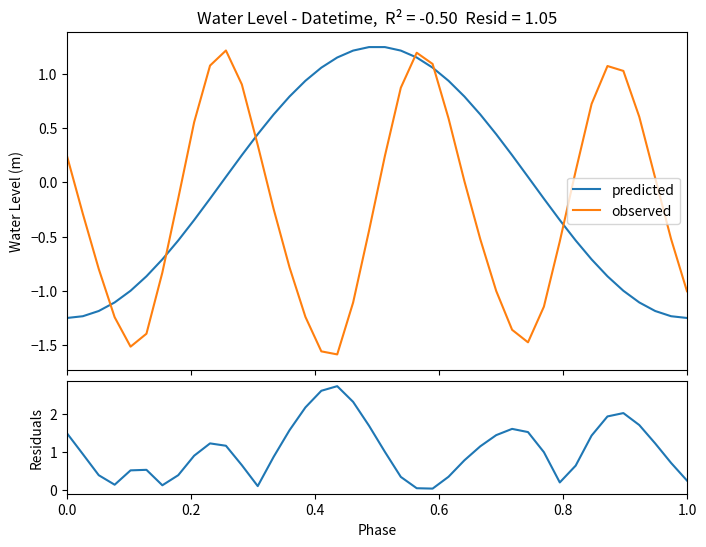

The residuals series shows 0.1 at 1.0. True or false?

False